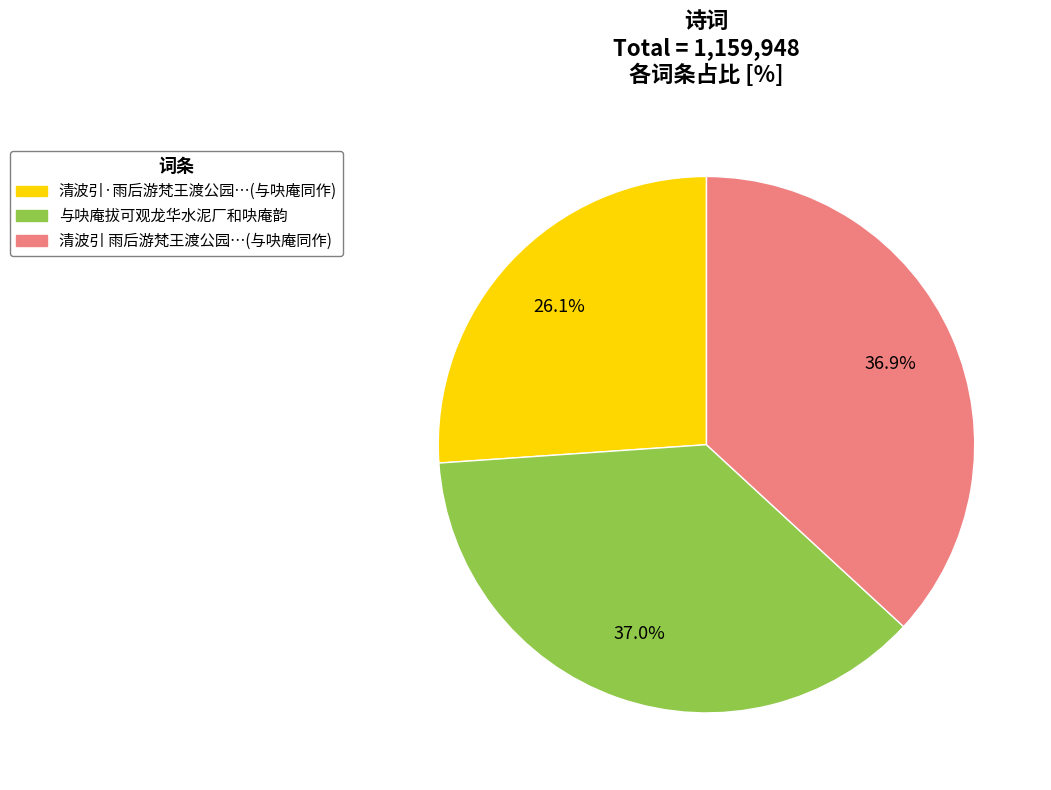

Is there a majority slice in this chart?

No